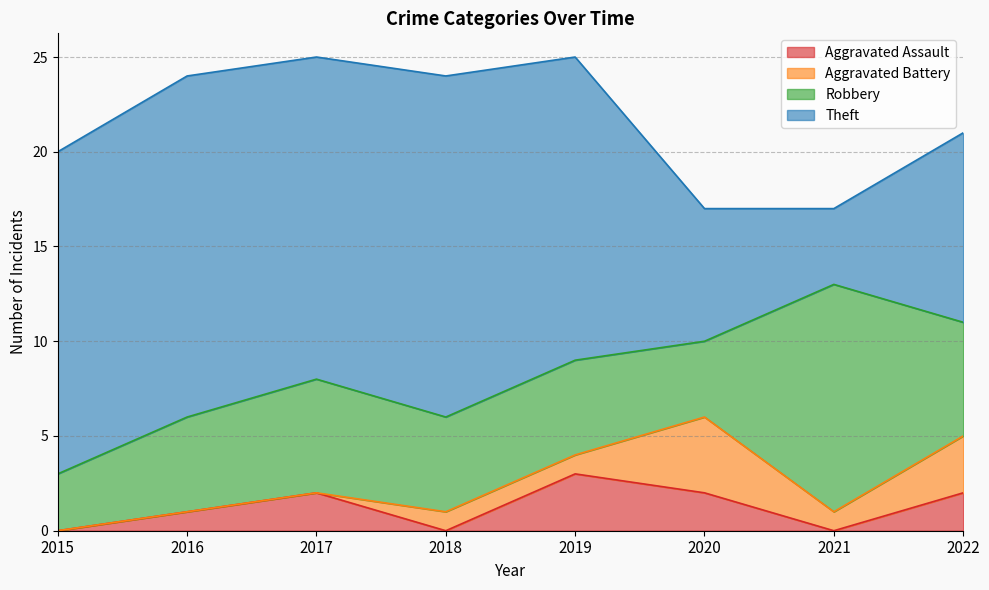

How many Robbery values are between 5 and 6?

5